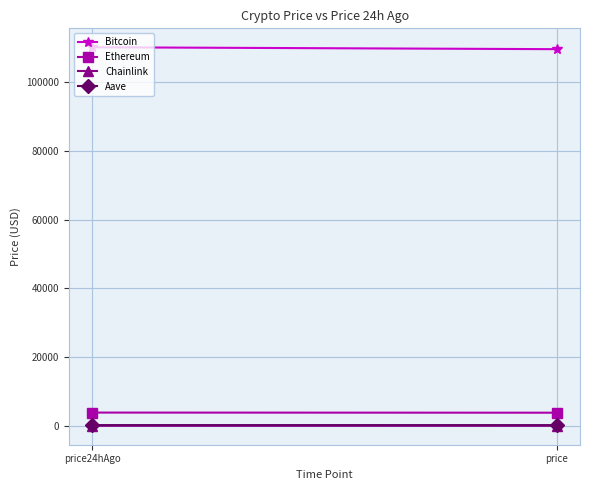

What is the sum of all Bitcoin values?

219680.0